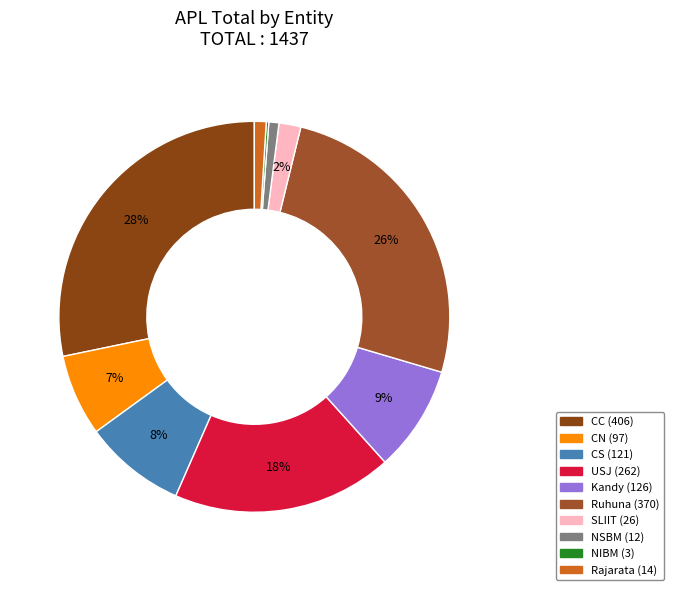

Combined, what portion of the pie is CS and Rajarata?

9.4%